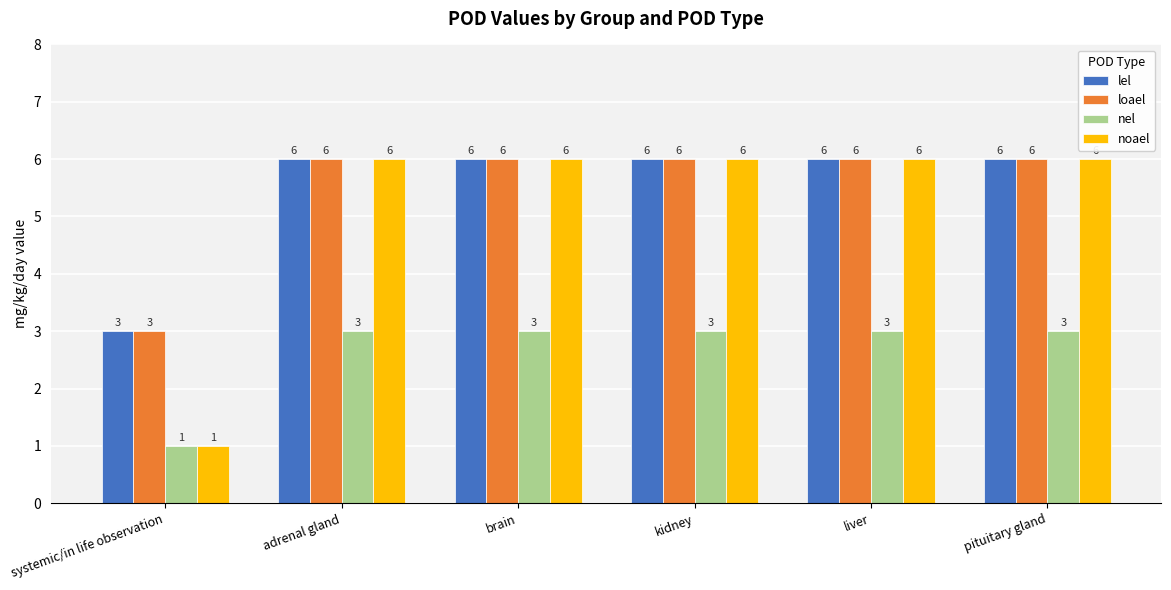

What is the minimum value for lel?

3